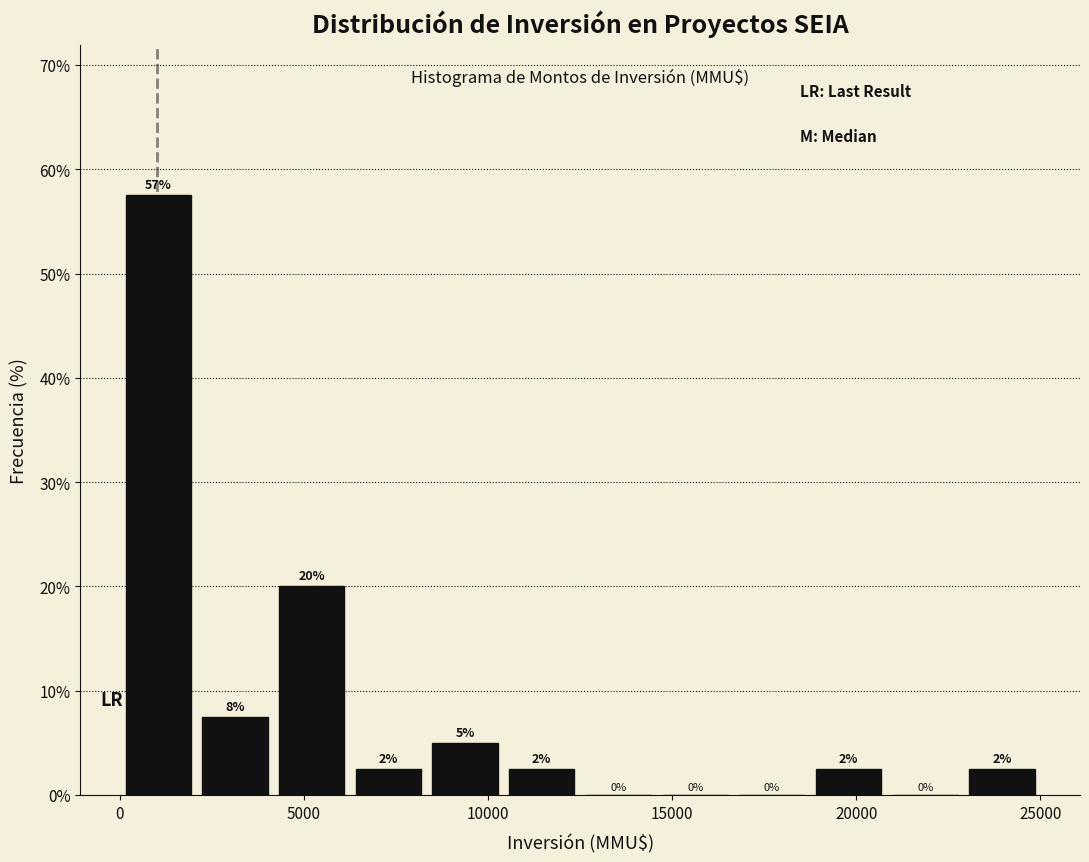

Over which range of the x-axis is the bar tallest?

0 to 2000